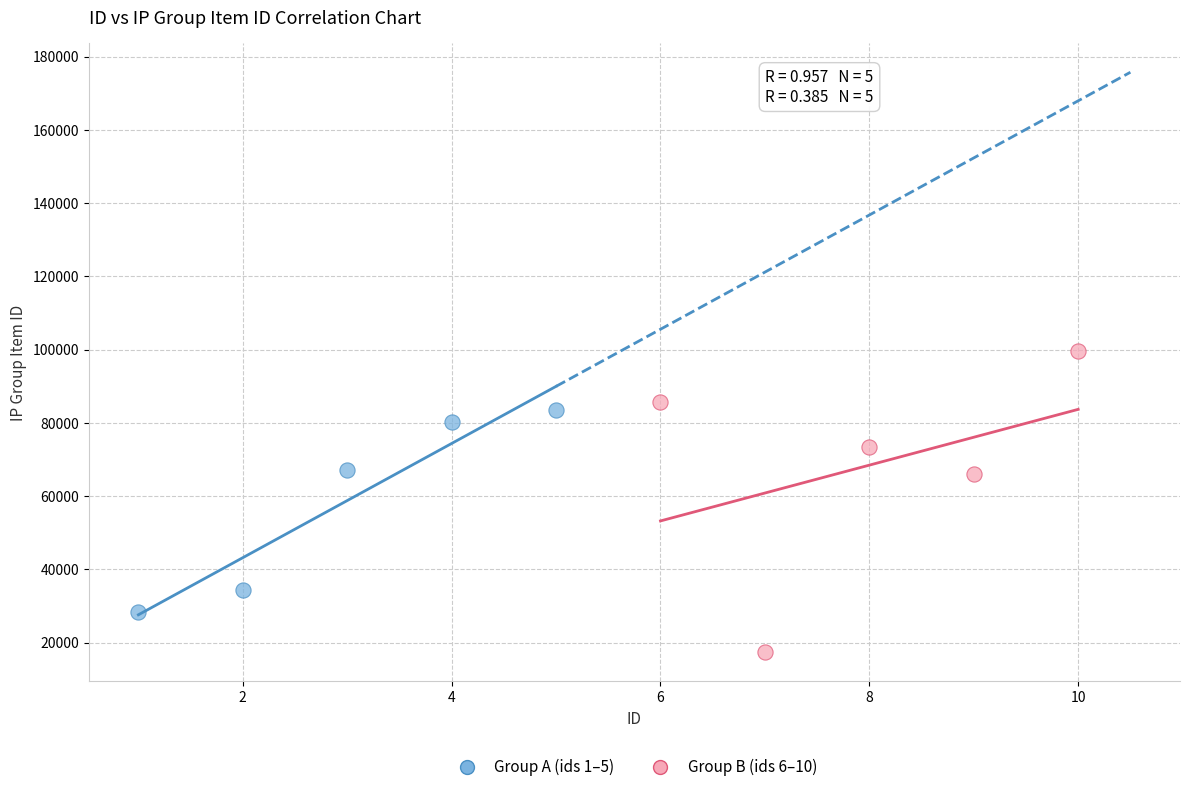

Which series contains the lowest Y value?

Group B (ids 6–10)